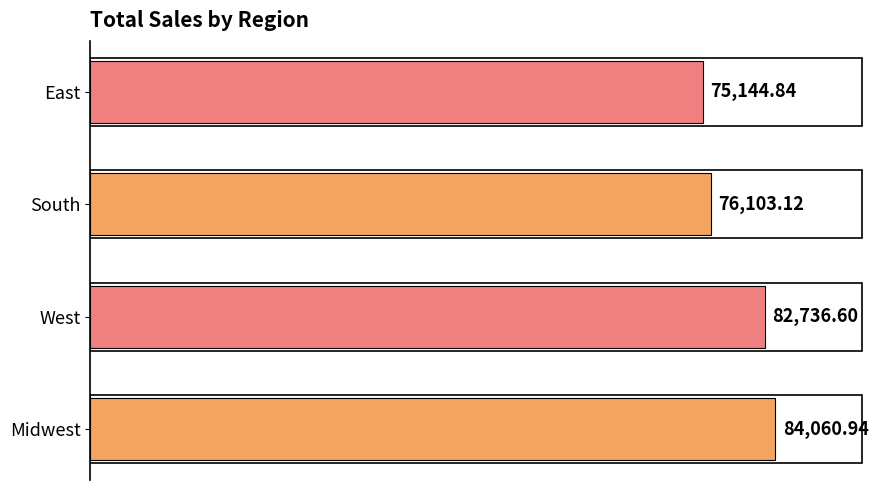

At which label is the value closest to 79602?

West